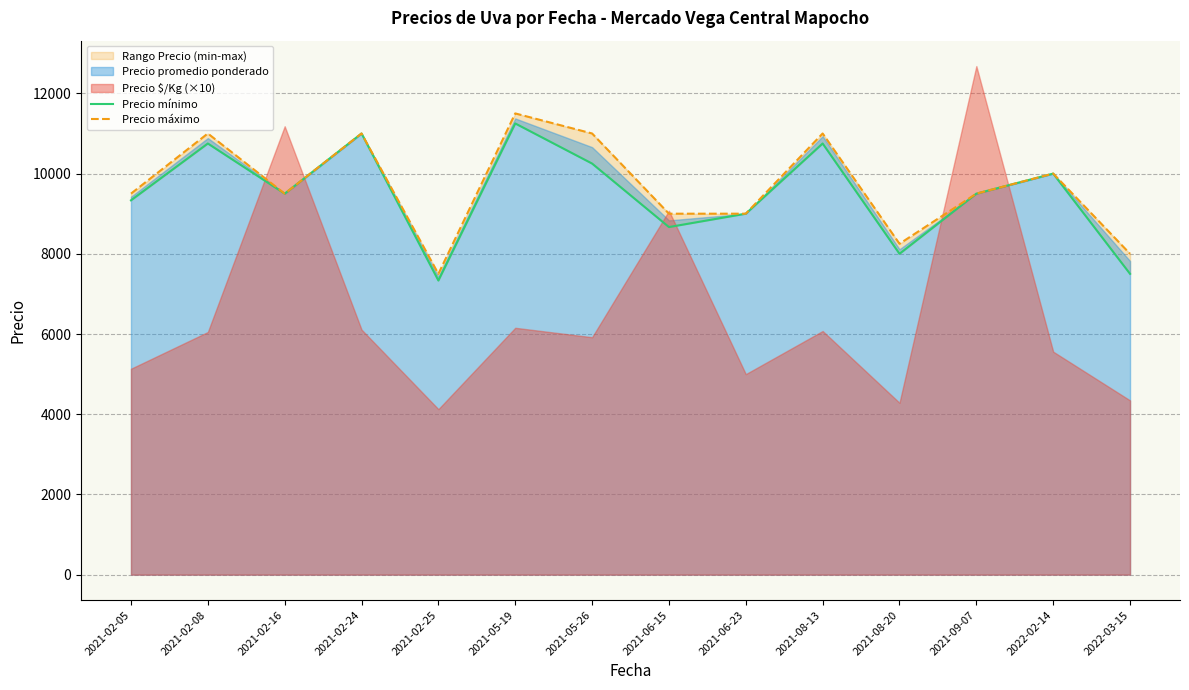

What is the label of the 9th point from the left?

2021-06-23